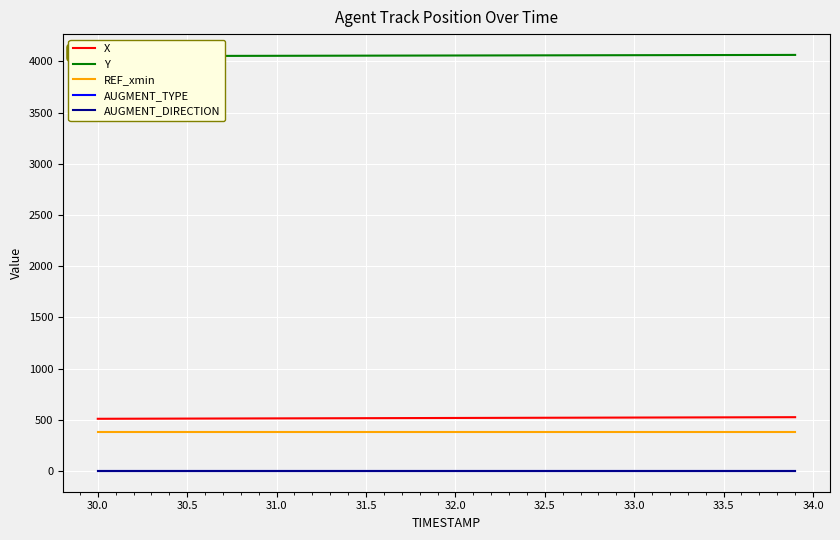

True or false: X and AUGMENT_TYPE intersect in this chart.

False